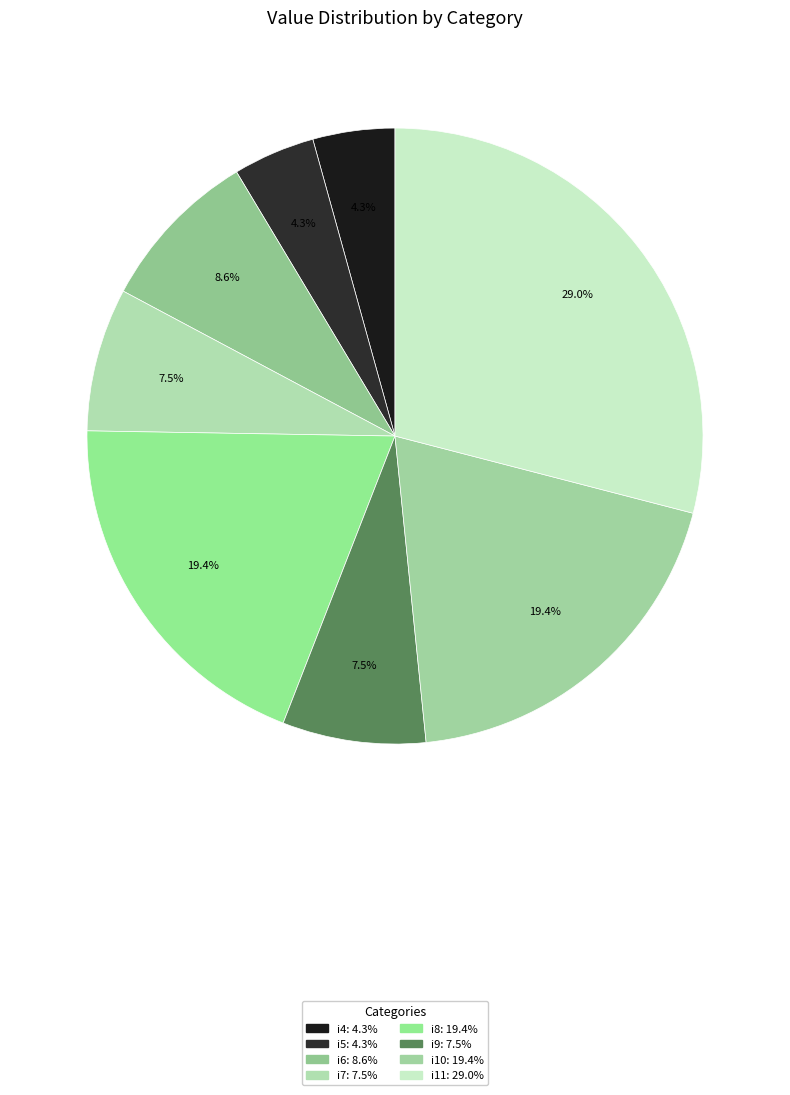

True or false: i6 accounts for 1% of the total.

False